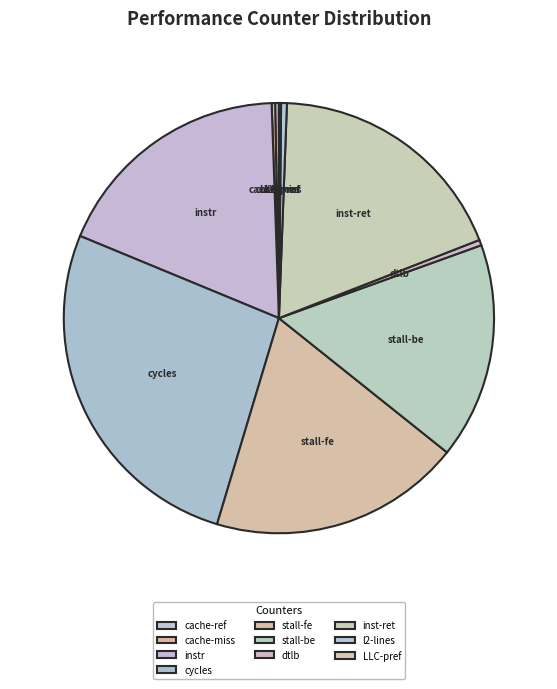

Does any single category account for the majority?

No